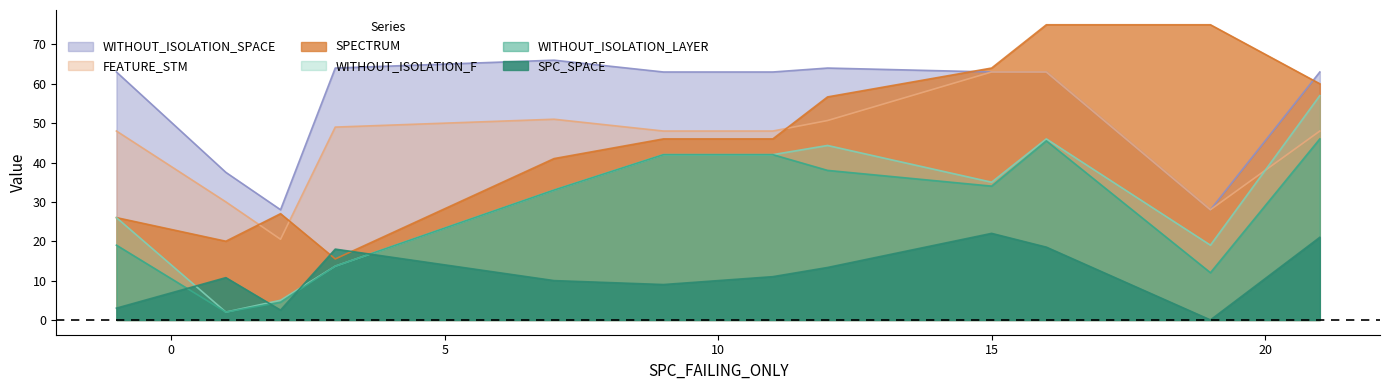

What is the sum of all WITHOUT_ISOLATION_F values?

365.0